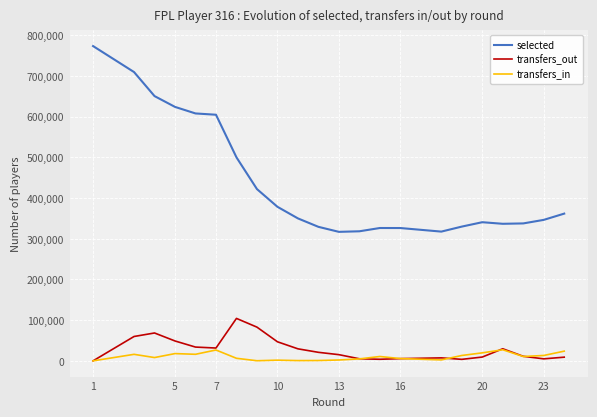

What is the highest value of the transfers_in series?

27225